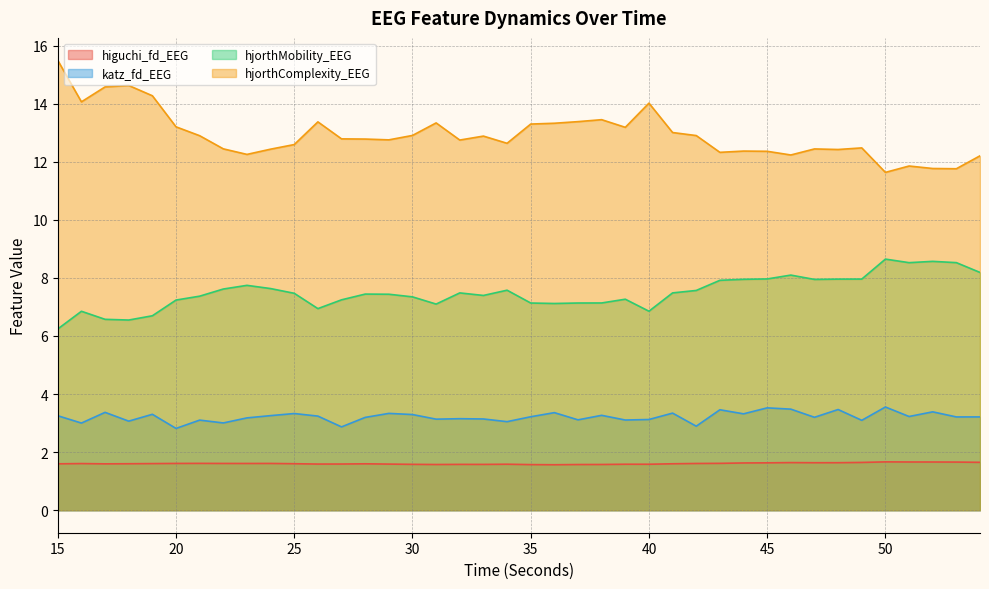

Count the number of data series in this chart.

4